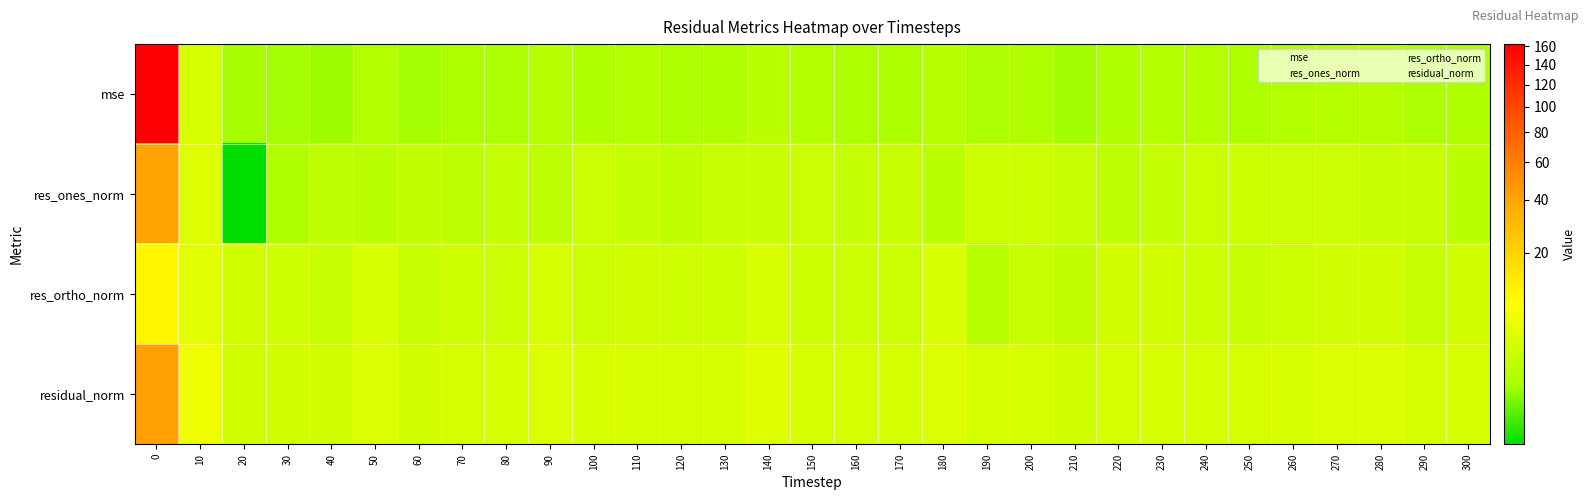

Which series has the widest spread of values?

mse